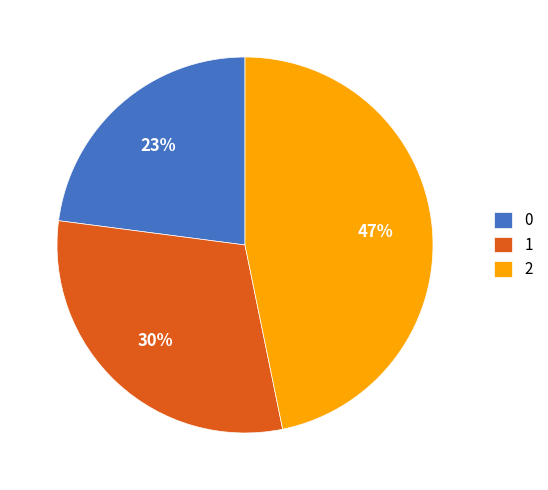

What percentage is the 2 slice, to the nearest percent?

47%